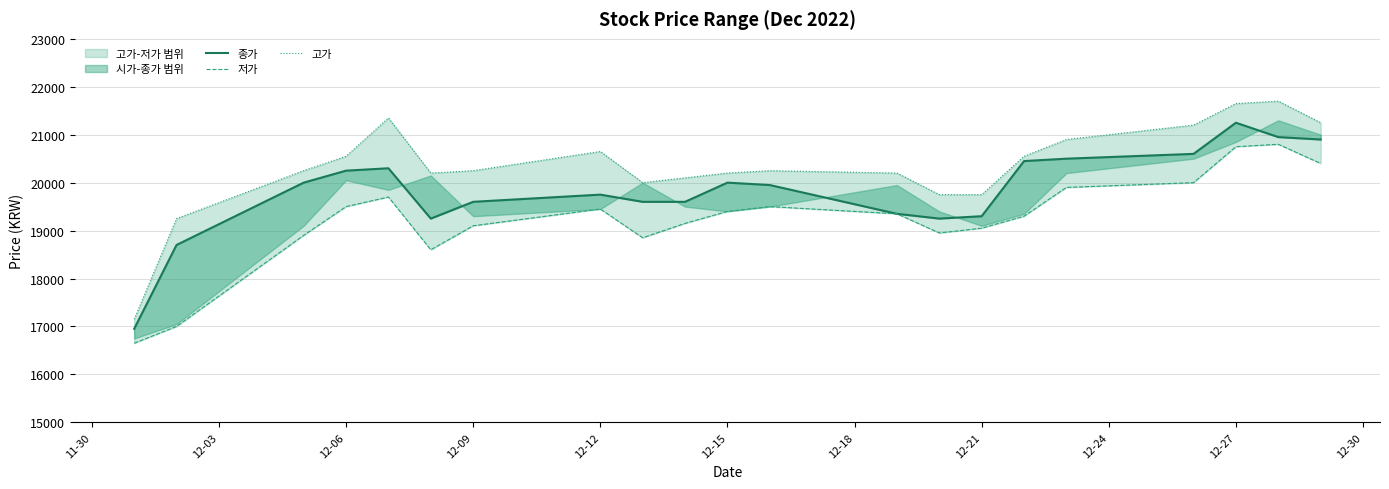

Is the value of 종가 at 14 greater than the value of 고가 at 20?

No